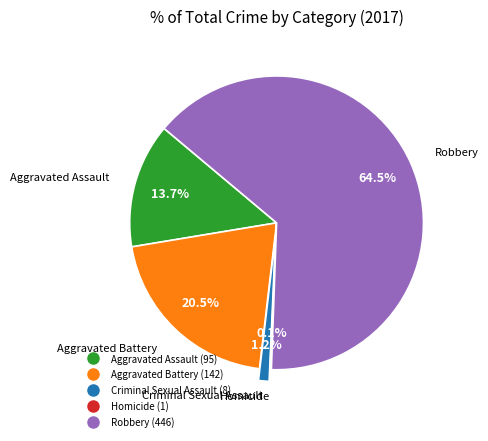

What is the ratio of the value at Criminal Sexual Assault to the value at Aggravated Battery?

0.1